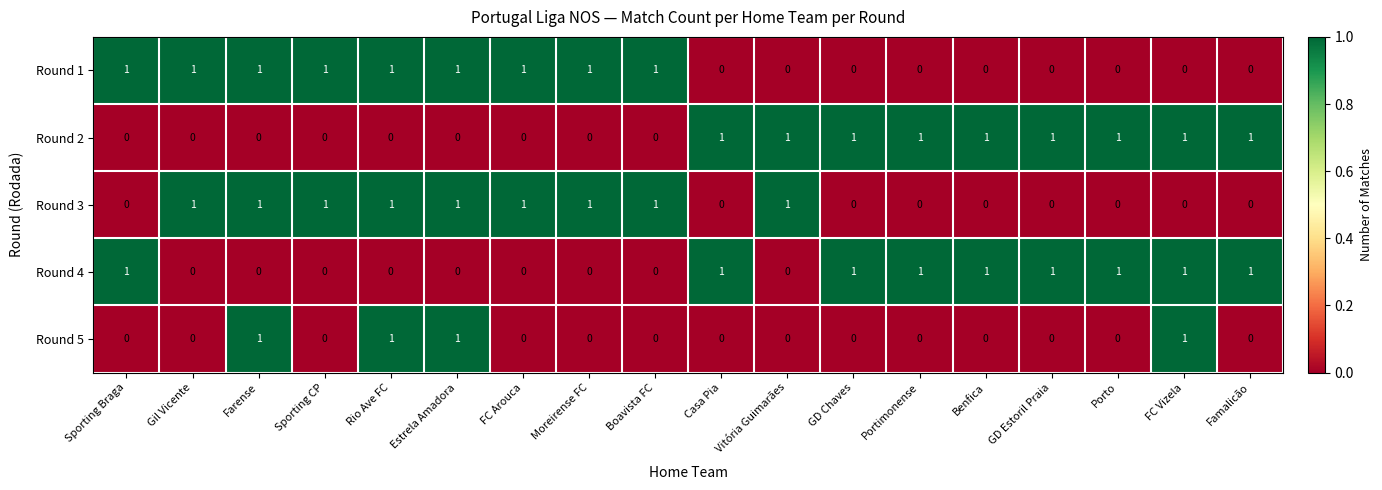

True or false: Round 3 has a value of 1 at FC Arouca.

True